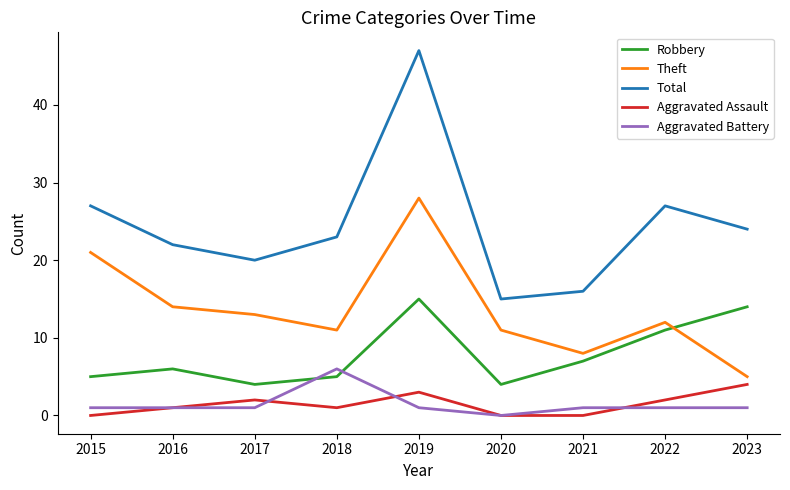

Is this an area chart (filled region under the line)?

No